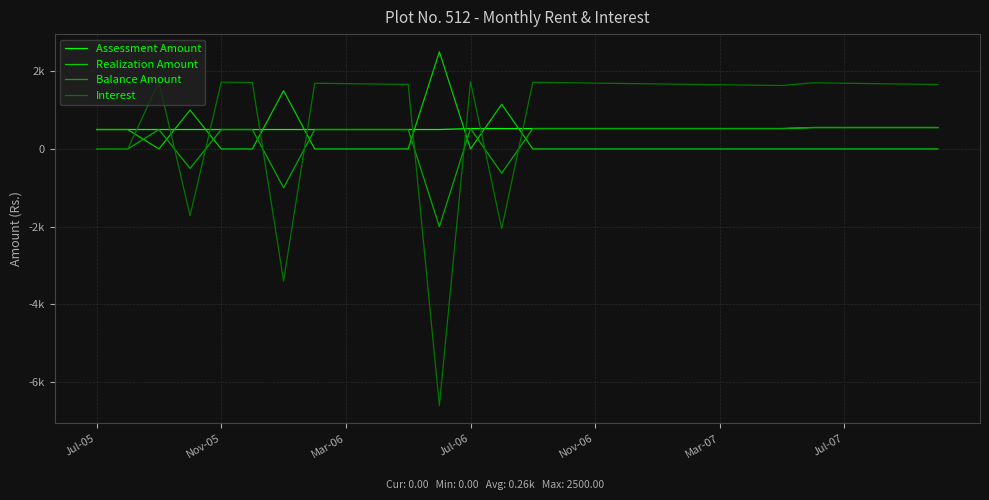

What is the maximum value for Assessment Amount?

551.2